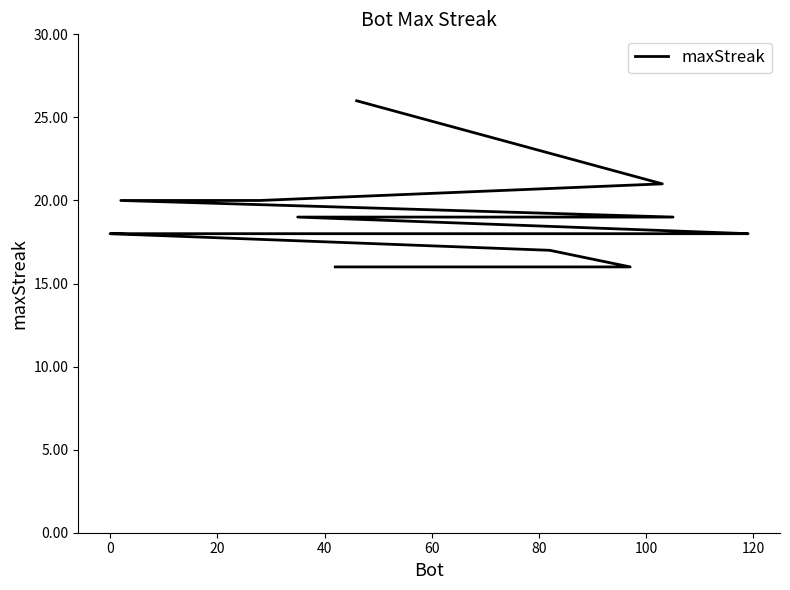

Does the chart have visible grid lines?

No